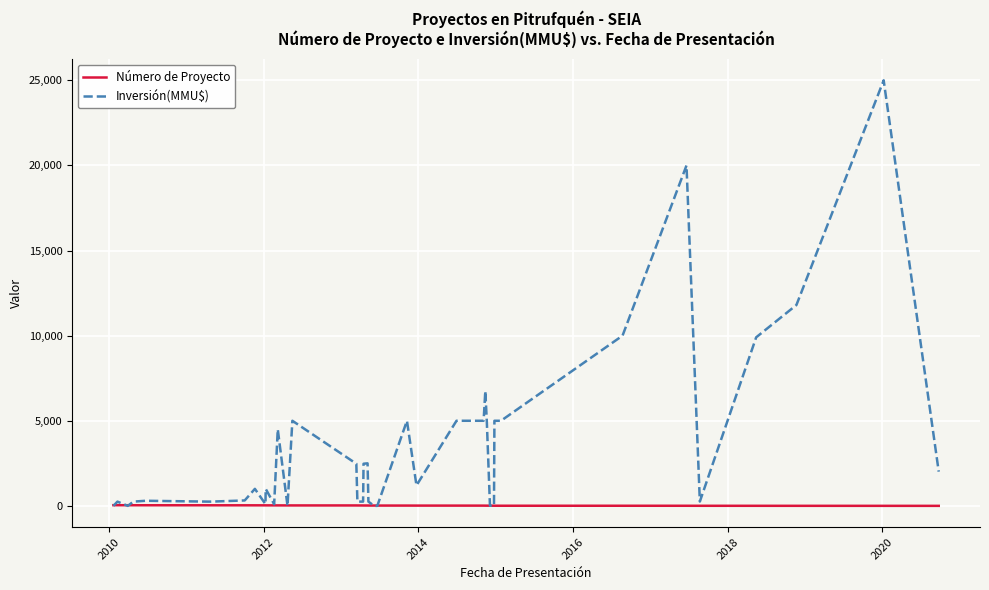

What is the maximum value for Inversión(MMU$)?

25000